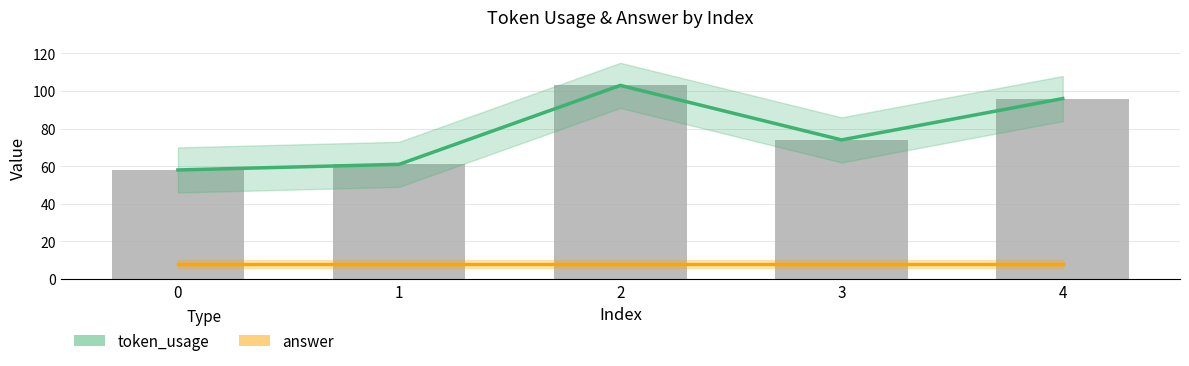

Which series has the largest total across all categories?

token_usage